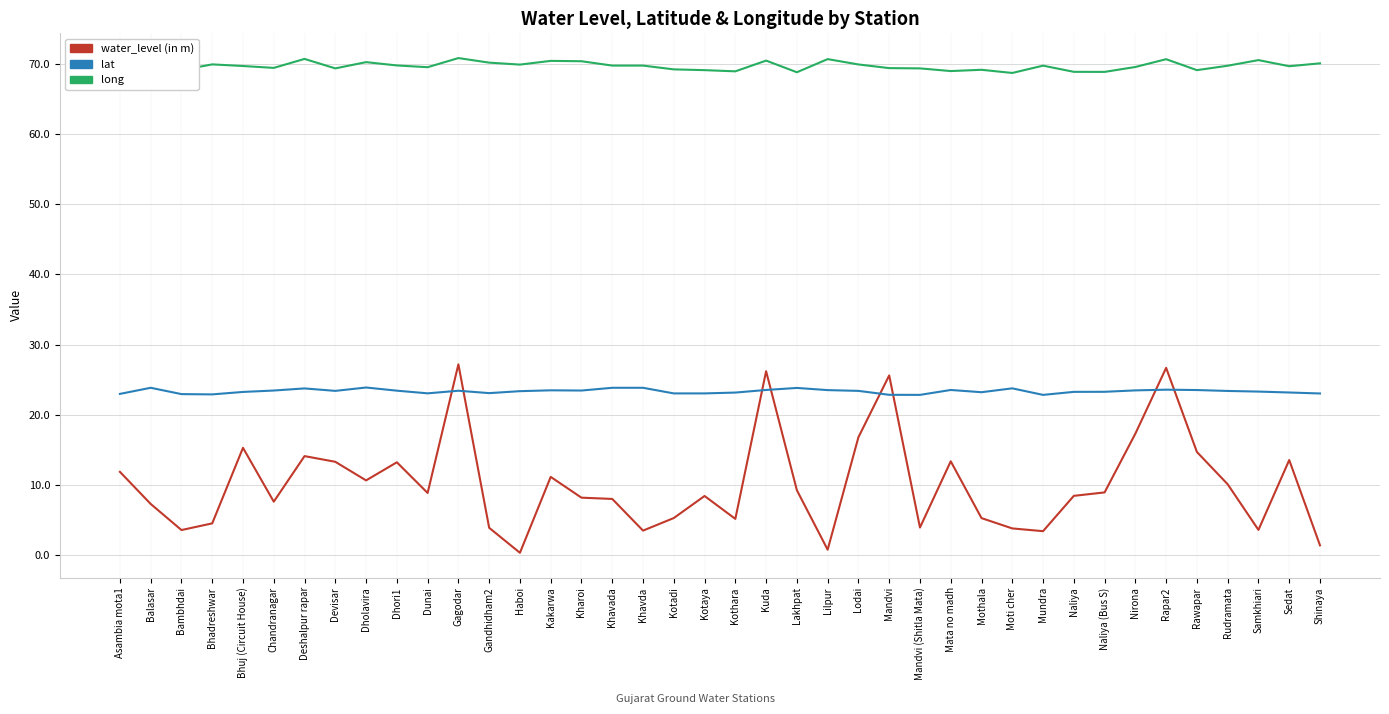

What is the spread (max minus min) of values at Chandranagar?

61.8